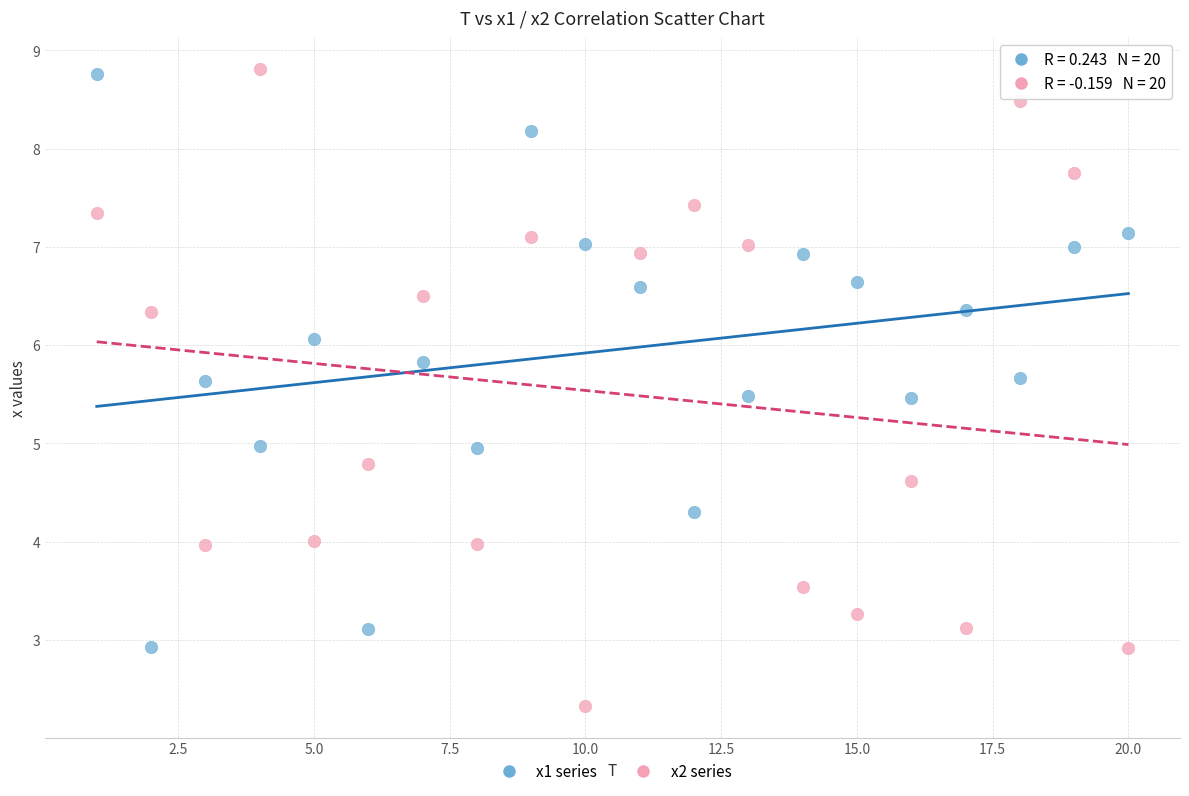

Which series has the largest Y range (max minus min)?

x2 series